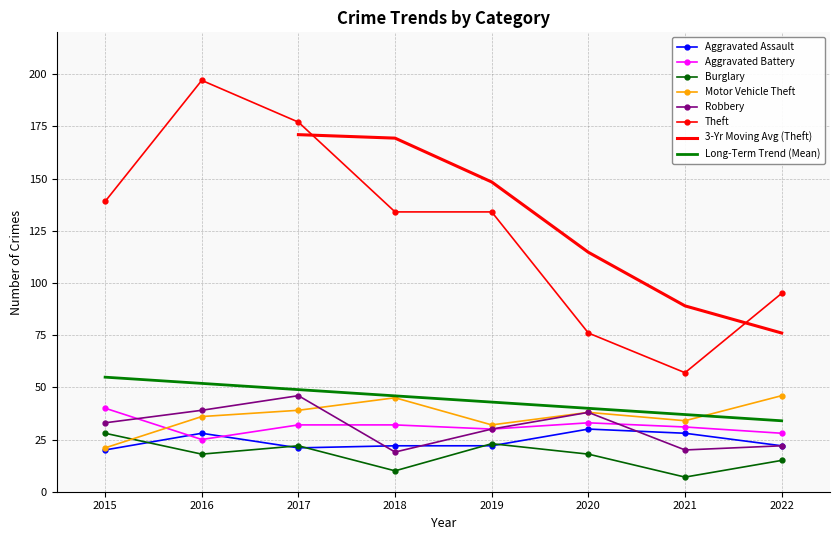

Reading left to right, extract all data points from this chart.

Aggravated Assault: 20	28	21	22	22	30	28	22
Aggravated Battery: 40	25	32	32	30	33	31	28
Burglary: 28	18	22	10	23	18	7	15
Motor Vehicle Theft: 21	36	39	45	32	38	34	46
Robbery: 33	39	46	19	30	38	20	22
Theft: 139	197	177	134	134	76	57	95